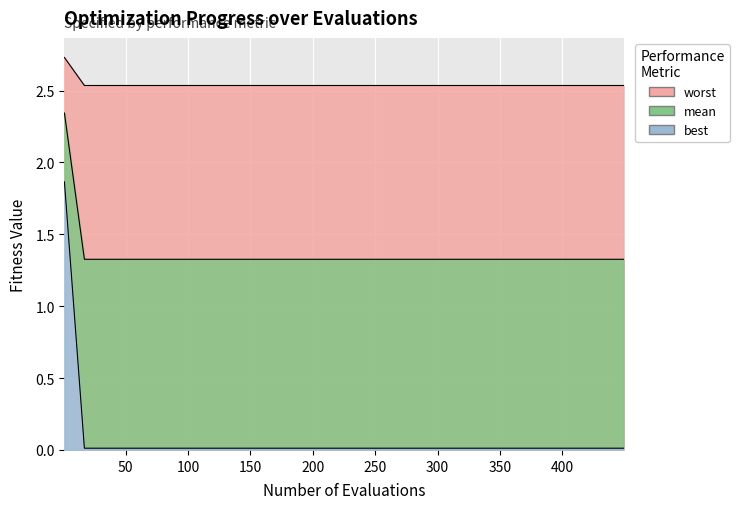

True or false: mean has a value of 0.0 at 9.

False